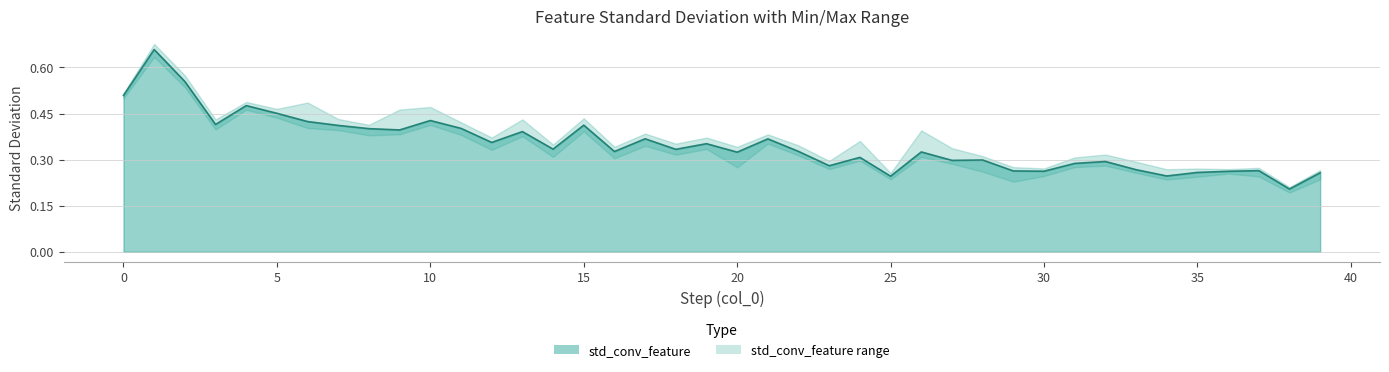

What is the value of the min_std_conv_feature point at the 36th from the left?

0.2